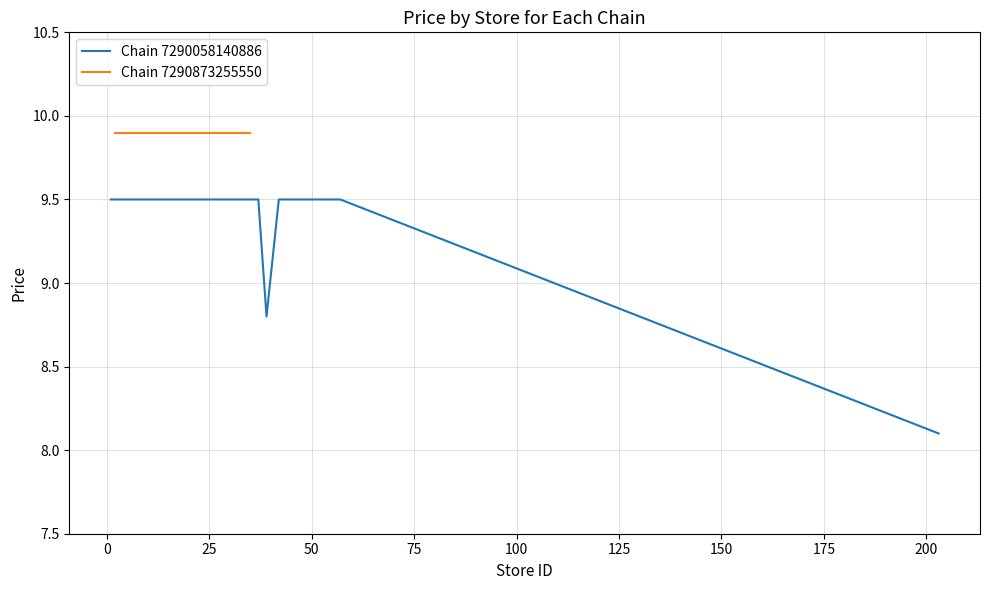

True or false: there are more than 2 points higher than both neighbors.

False